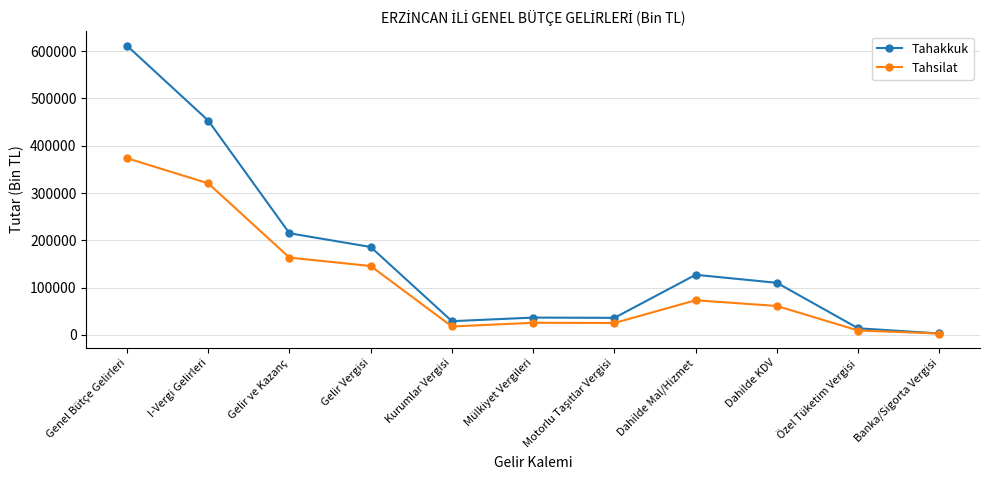

What is the value of the Tahakkuk point at the 10th from the left?

13945